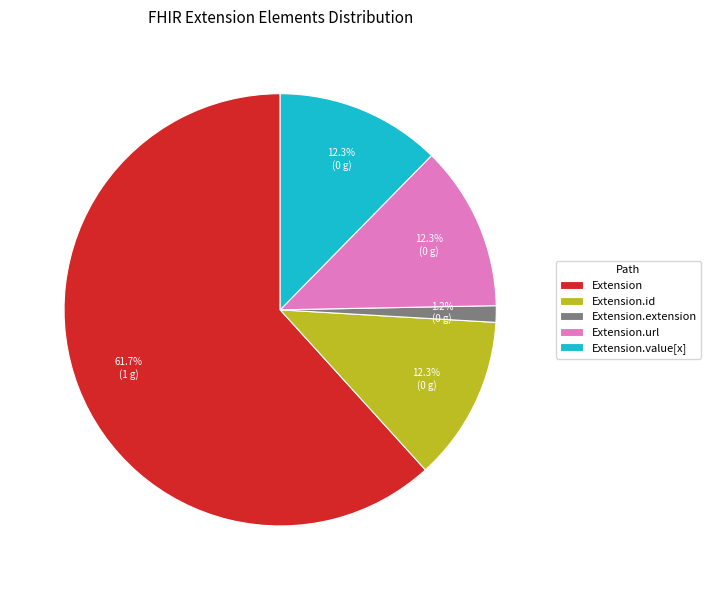

True or false: Extension.id accounts for 1% of the total.

False